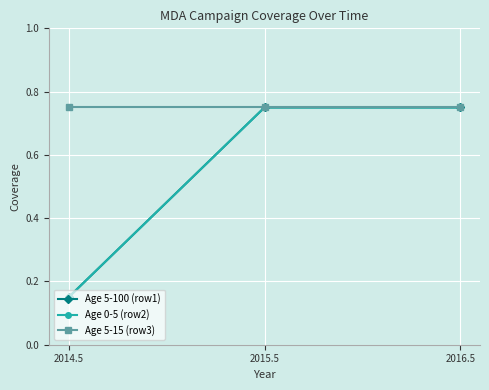

Which series changed the most between 2014.5 and 2016.5?

Age 5-100 (row1)